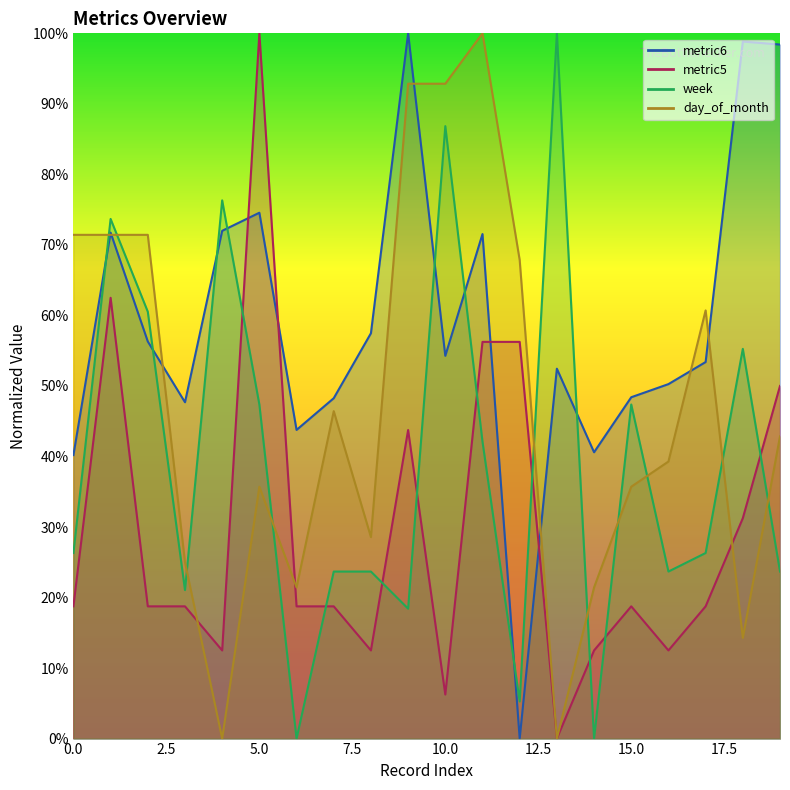

What is the value of the metric6 point at the 14th from the left?

52.4